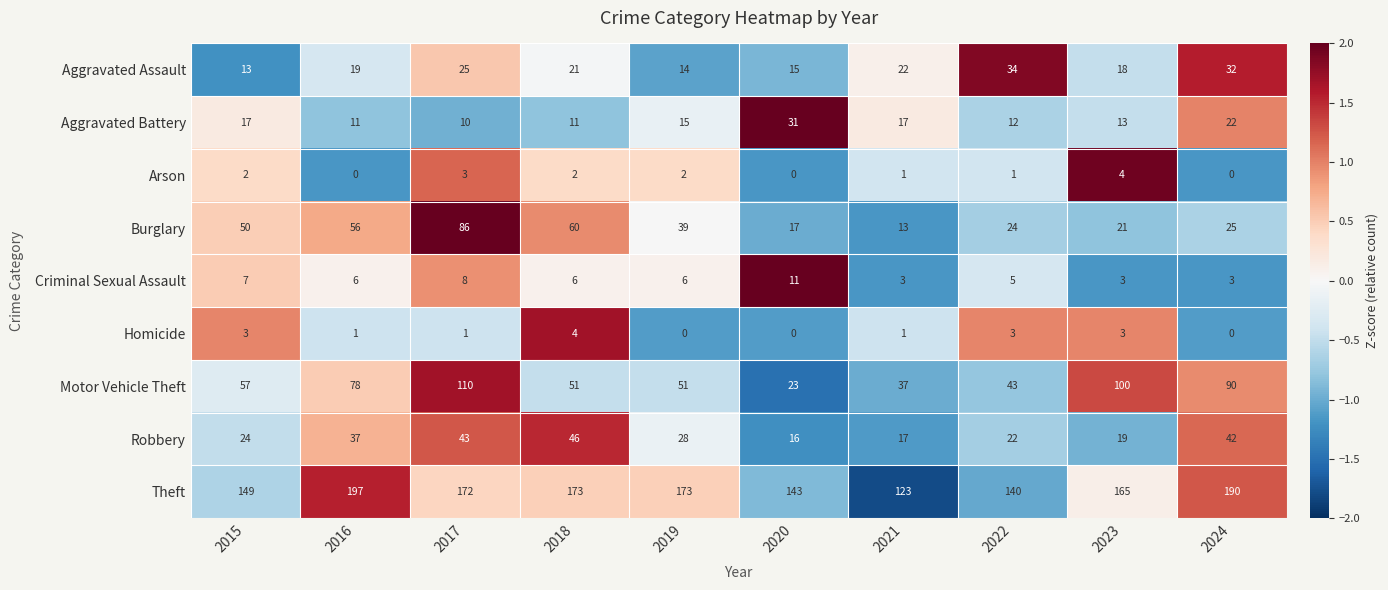

What is the spread (max minus min) of values at 2017?

171